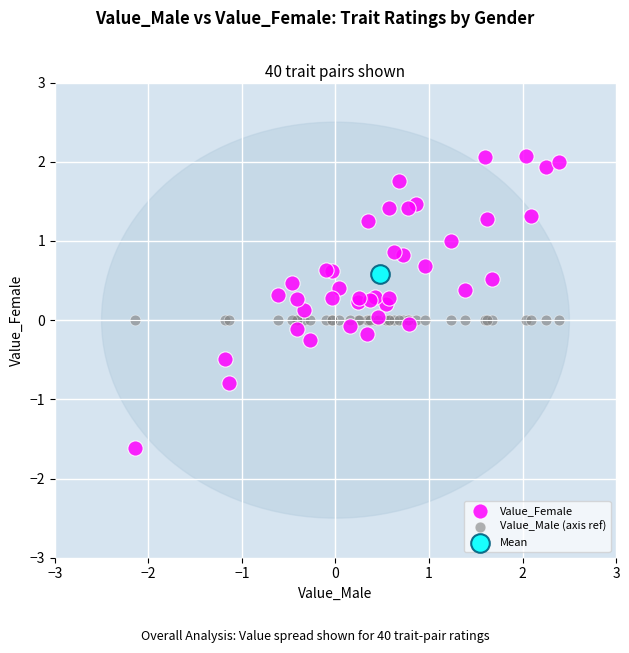

Which series reaches the maximum Y coordinate?

Value_Female